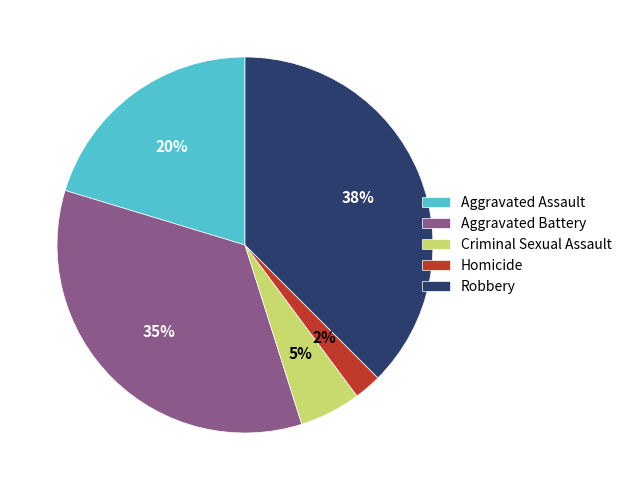

What is the largest slice in the pie chart?

Robbery